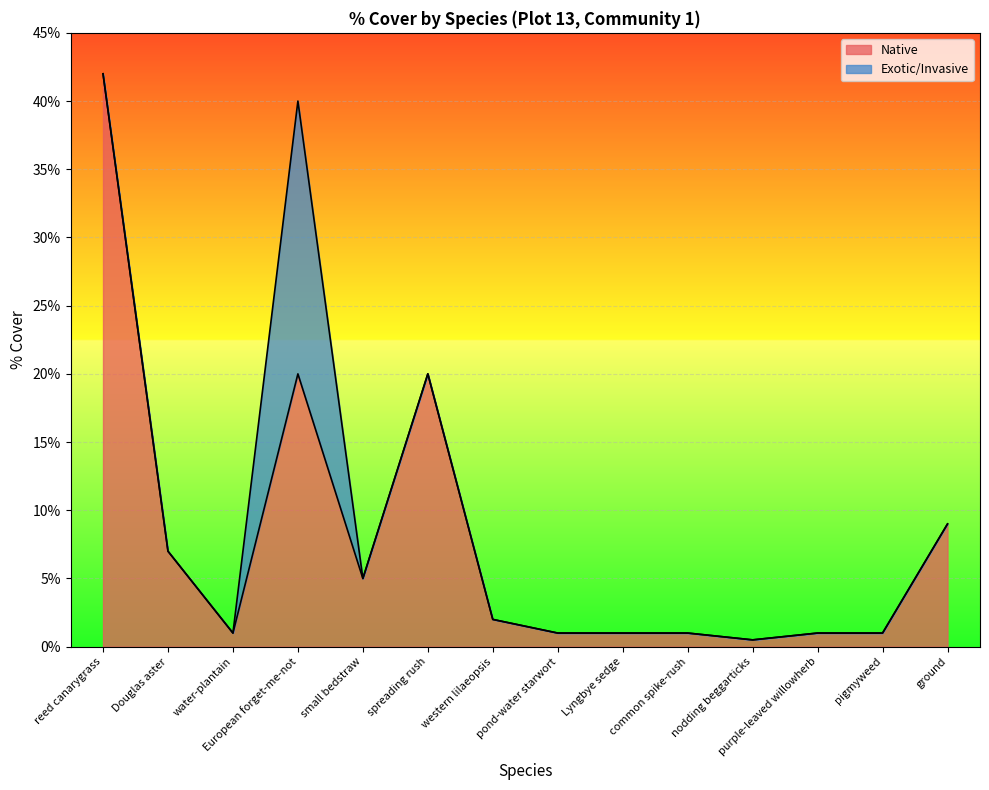

Where is the data nearest to the value 21?

European forget-me-not